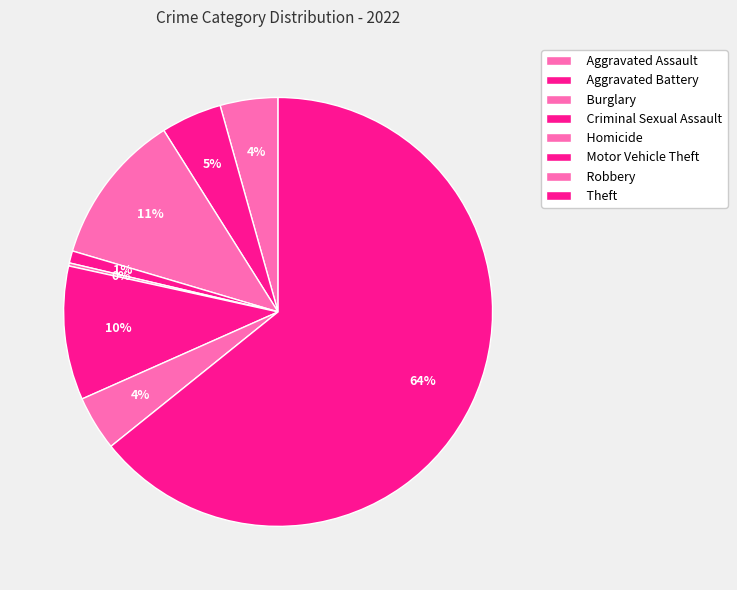

To the nearest percent, what is the average slice percentage?

12%